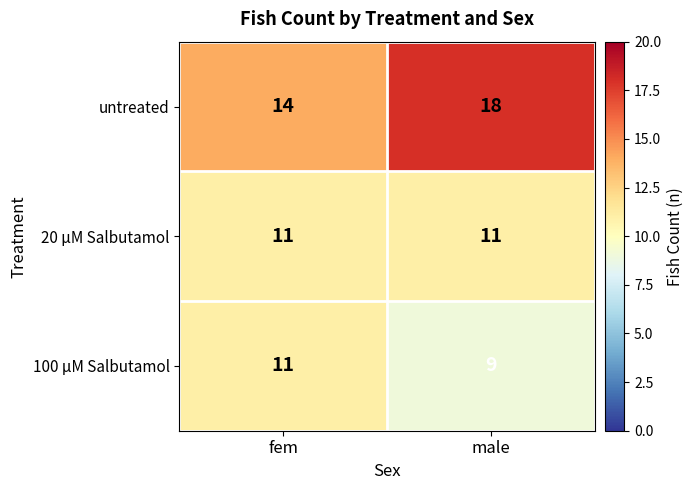

At how many categories does at least one series exceed 11?

2